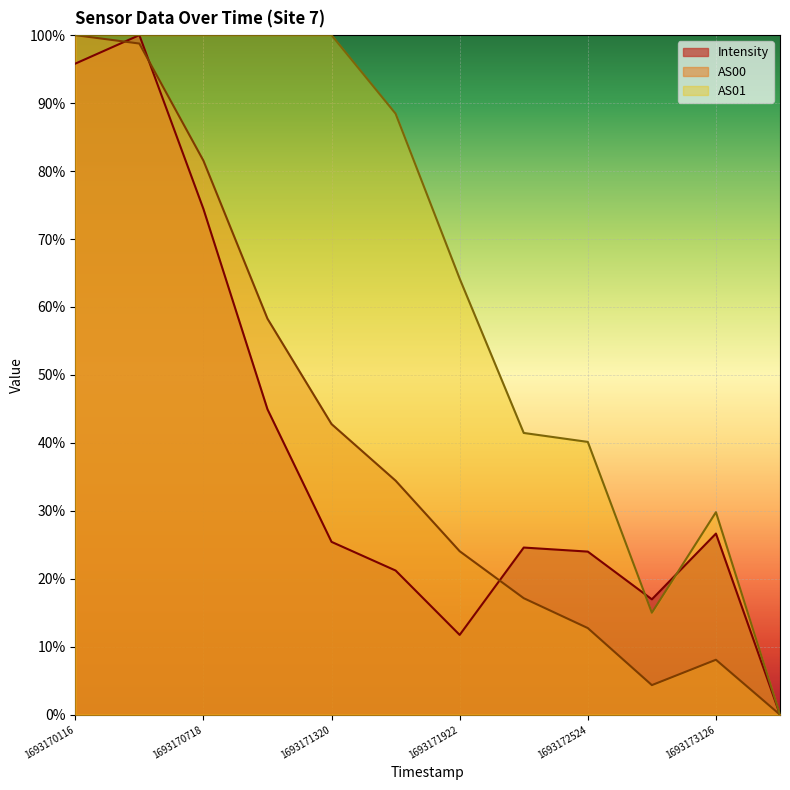

How many lines are shown in the chart?

3